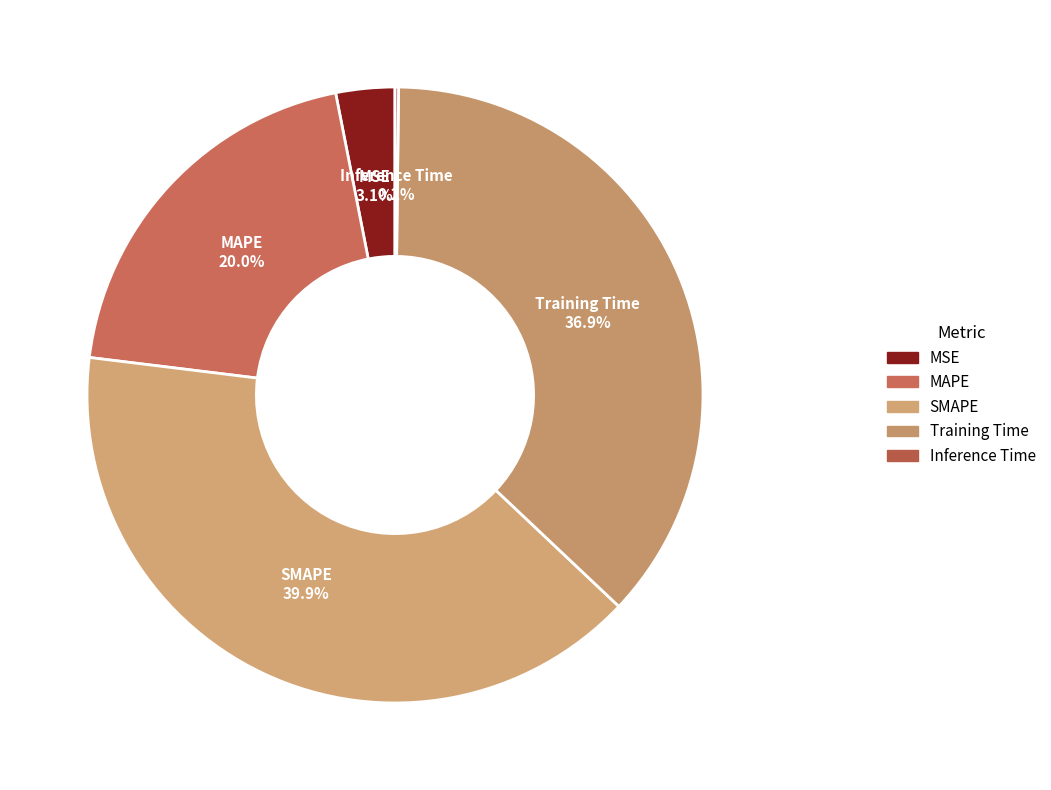

Which slice is the largest?

SMAPE